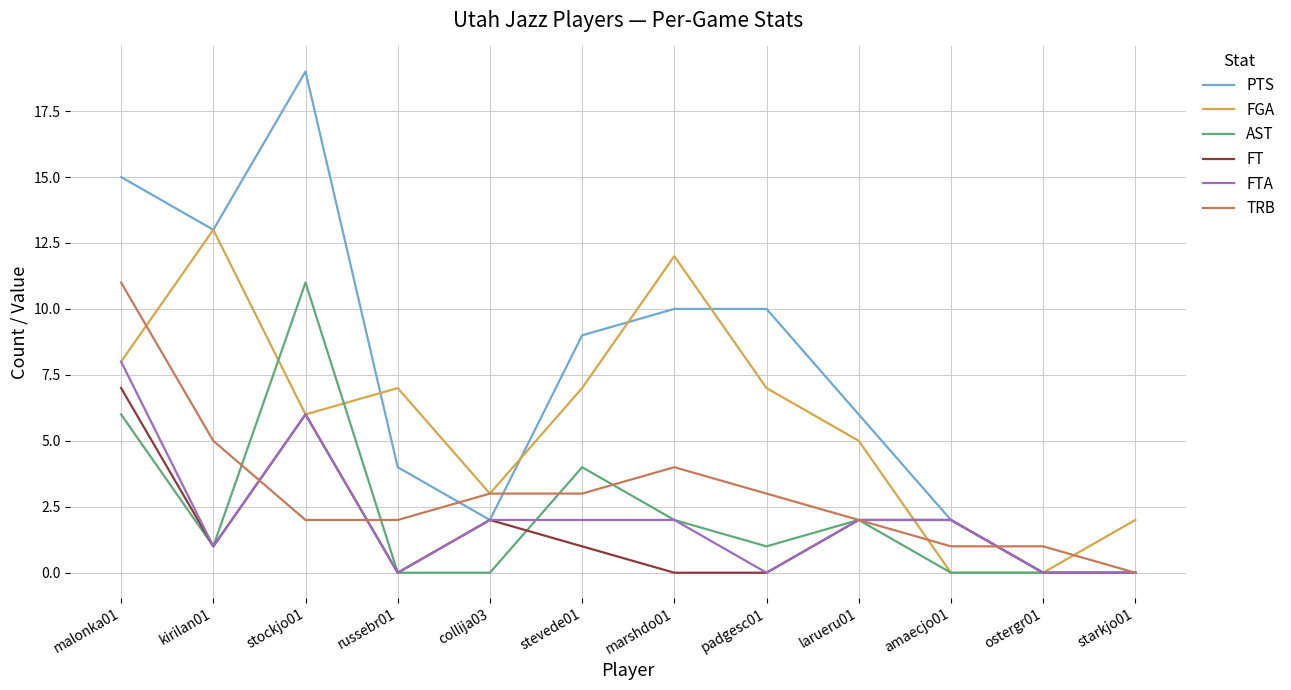

Reading left to right, what are all the values shown in this chart?

PTS: malonka01=15	kirilan01=13	stockjo01=19	russebr01=4	collija03=2	stevede01=9	marshdo01=10	padgesc01=10	larueru01=6	amaecjo01=2	ostergr01=0	starkjo01=0
FGA: malonka01=8	kirilan01=13	stockjo01=6	russebr01=7	collija03=3	stevede01=7	marshdo01=12	padgesc01=7	larueru01=5	amaecjo01=0	ostergr01=0	starkjo01=2
AST: malonka01=6	kirilan01=1	stockjo01=11	russebr01=0	collija03=0	stevede01=4	marshdo01=2	padgesc01=1	larueru01=2	amaecjo01=0	ostergr01=0	starkjo01=0
FT: malonka01=7	kirilan01=1	stockjo01=6	russebr01=0	collija03=2	stevede01=1	marshdo01=0	padgesc01=0	larueru01=2	amaecjo01=2	ostergr01=0	starkjo01=0
FTA: malonka01=8	kirilan01=1	stockjo01=6	russebr01=0	collija03=2	stevede01=2	marshdo01=2	padgesc01=0	larueru01=2	amaecjo01=2	ostergr01=0	starkjo01=0
TRB: malonka01=11	kirilan01=5	stockjo01=2	russebr01=2	collija03=3	stevede01=3	marshdo01=4	padgesc01=3	larueru01=2	amaecjo01=1	ostergr01=1	starkjo01=0